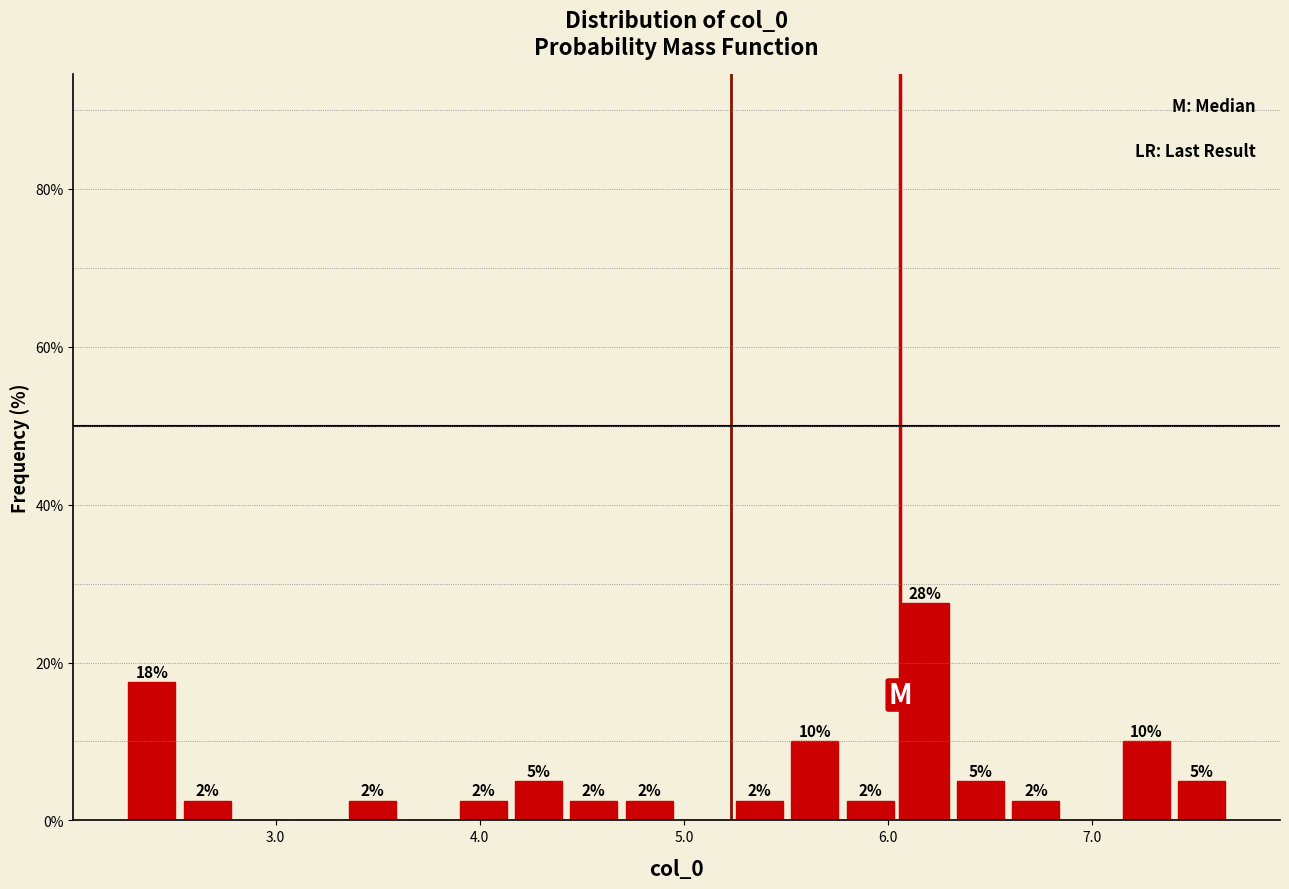

Read against the x-axis, roughly where is the centre of the tallest bar?

6.2